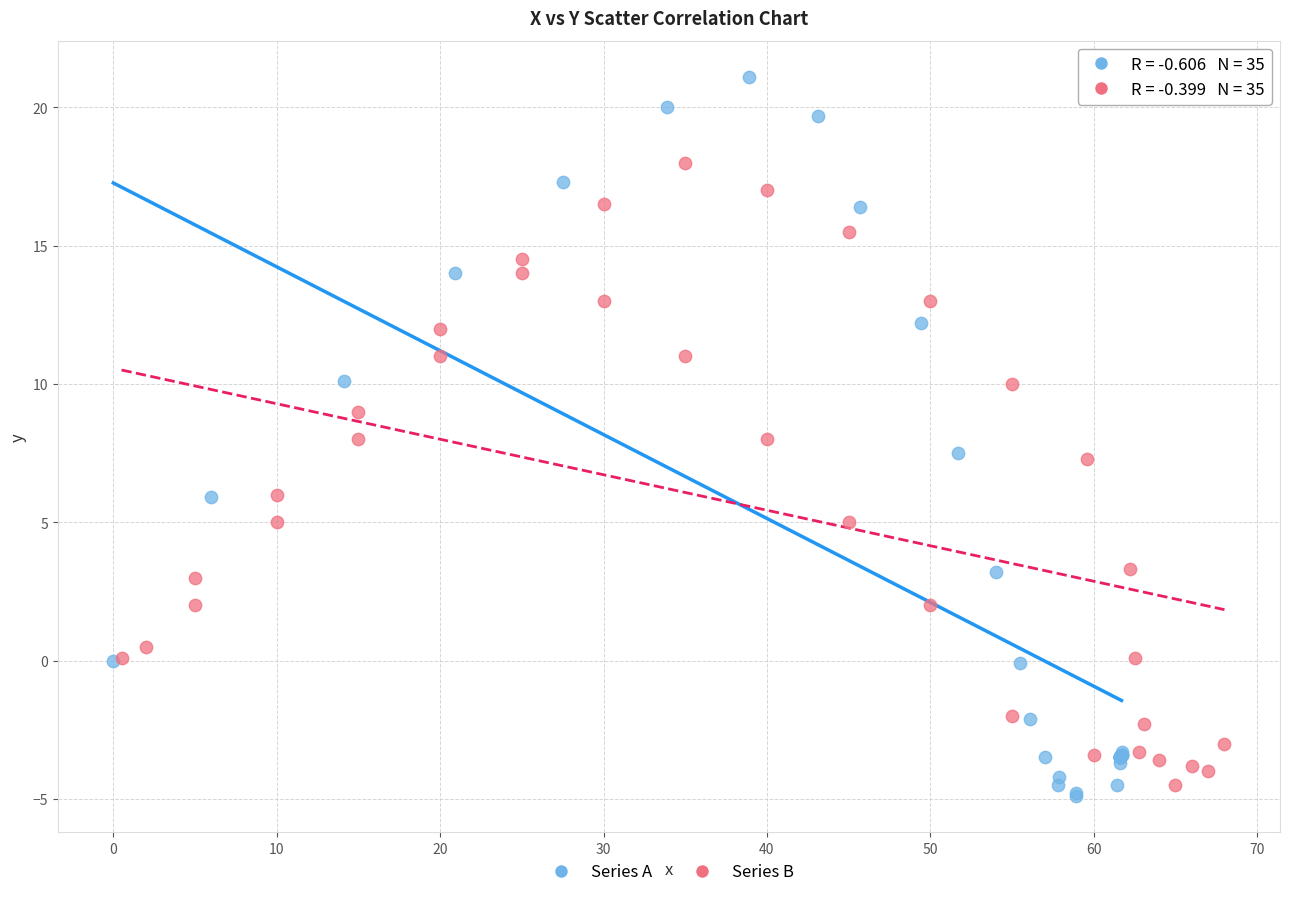

Which series has the widest spread of Y values?

Series A